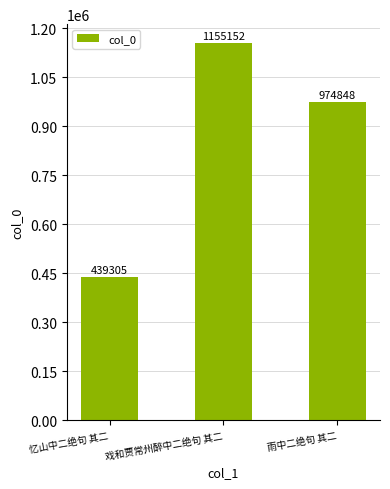

Reading left to right, list all the values displayed in this chart.

439305	1155152	974848